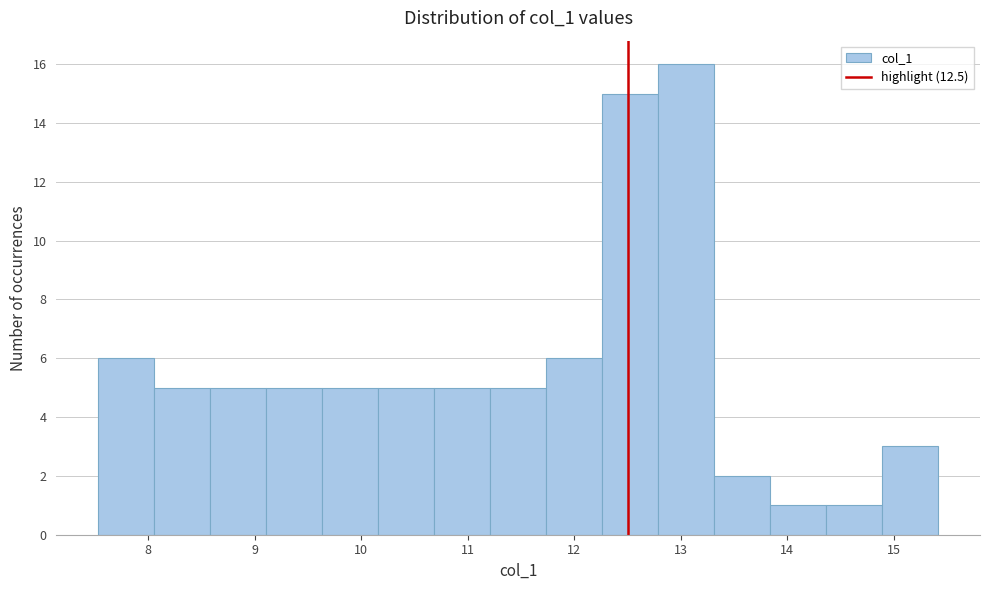

Reading left to right, transcribe this chart: for each bar, give the range it covers on the x-axis and its height. Neither the bar edges nor the heights are printed on the chart, so give them approximately, as read against the axes.

7.5 to 8.1: 6
8.1 to 8.6: 5
8.6 to 9.1: 5
9.1 to 9.6: 5
9.6 to 10.2: 5
10.2 to 10.7: 5
10.7 to 11.2: 5
11.2 to 11.7: 5
11.7 to 12.3: 6
12.3 to 12.8: 15
12.8 to 13.3: 16
13.3 to 13.8: 2
13.8 to 14.4: 1
14.4 to 14.9: 1
14.9 to 15.4: 3